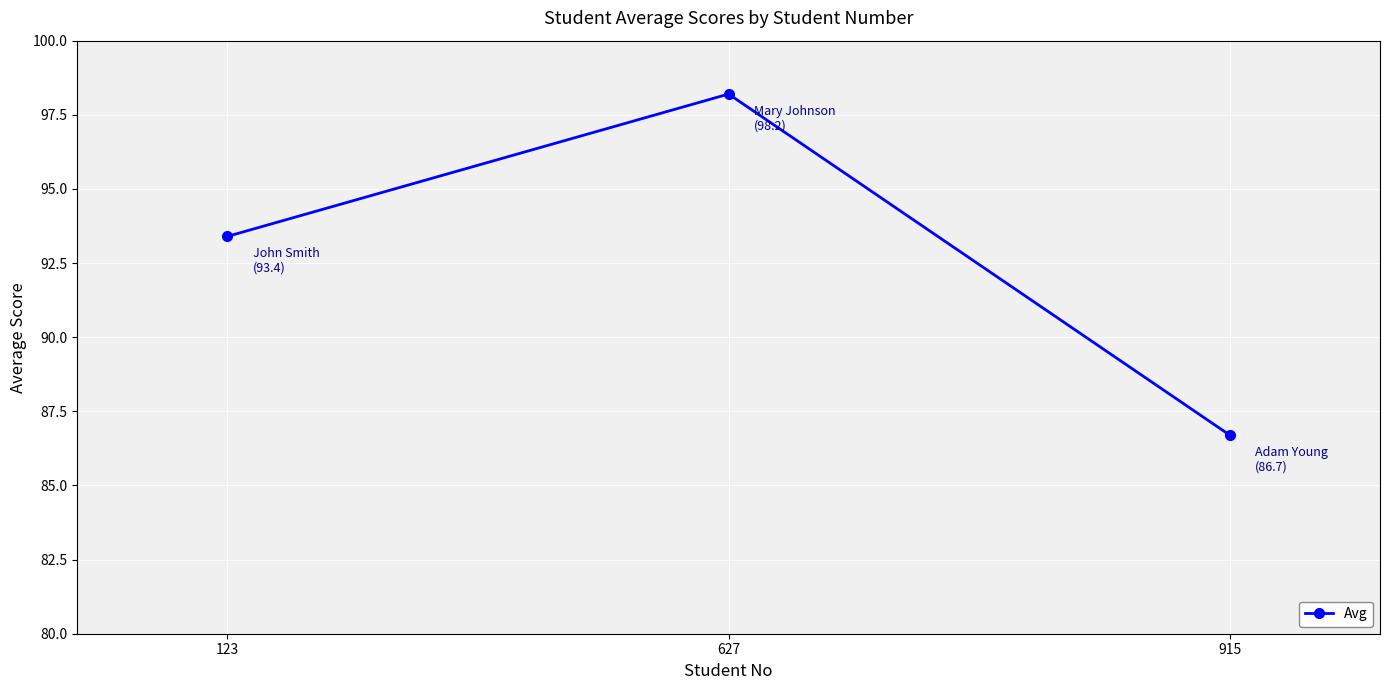

Reading right to left, transcribe all the data shown in this chart.

915=86.7	627=98.2	123=93.4